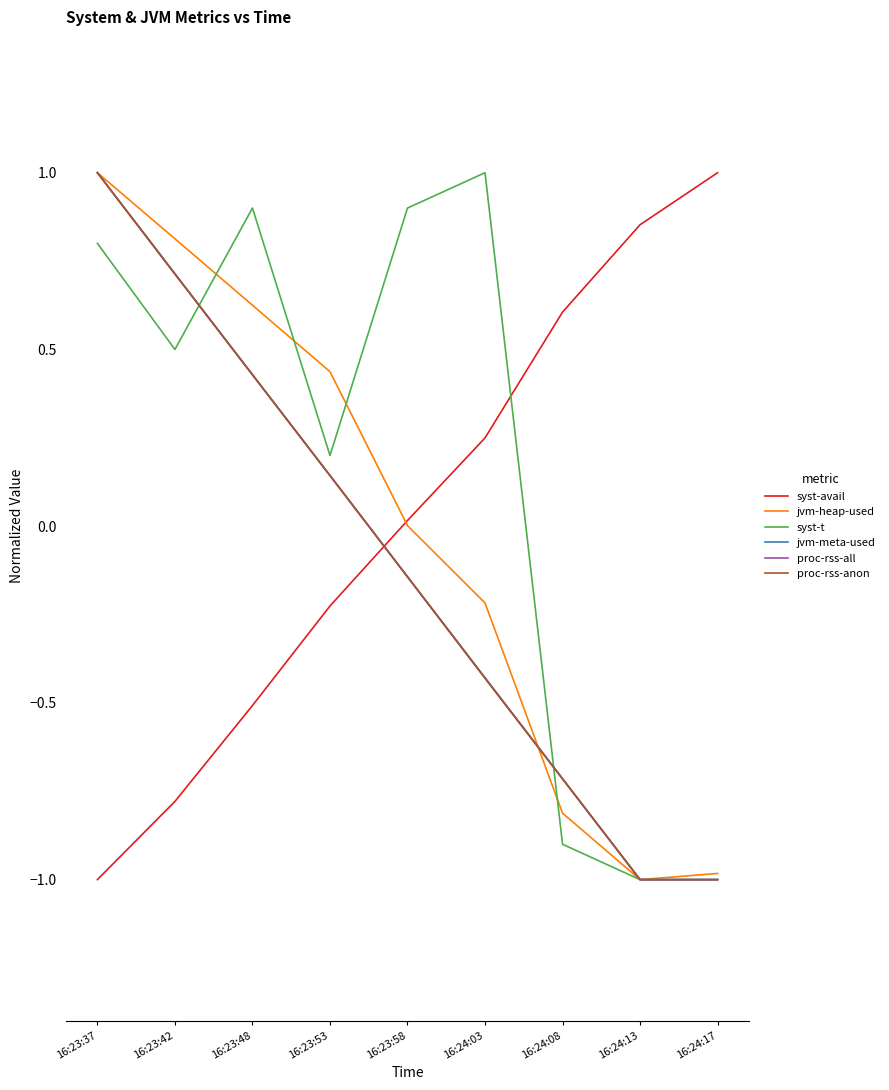

True or false: proc-rss-anon has more than 2 interior local peaks.

False